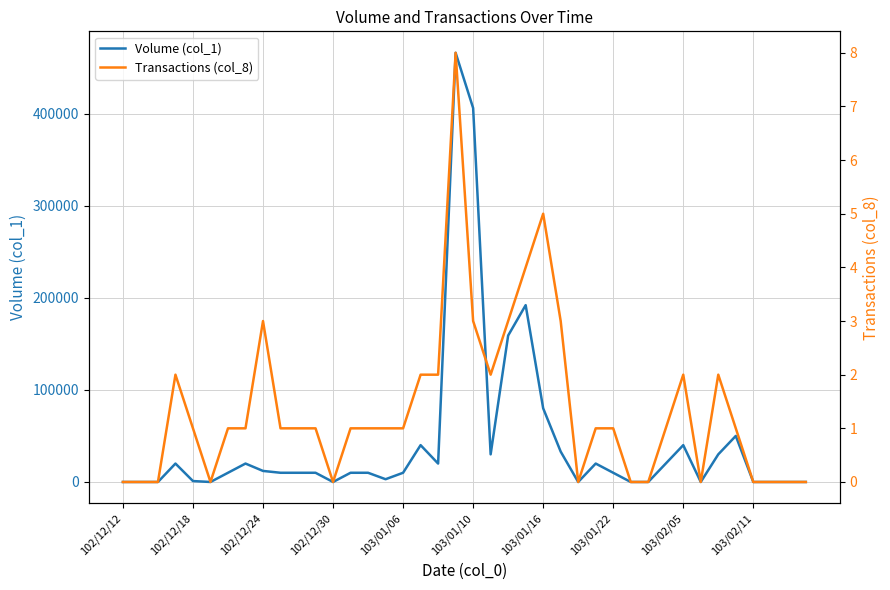

True or false: Transactions (col_8) and Volume (col_1) cross at least once.

False